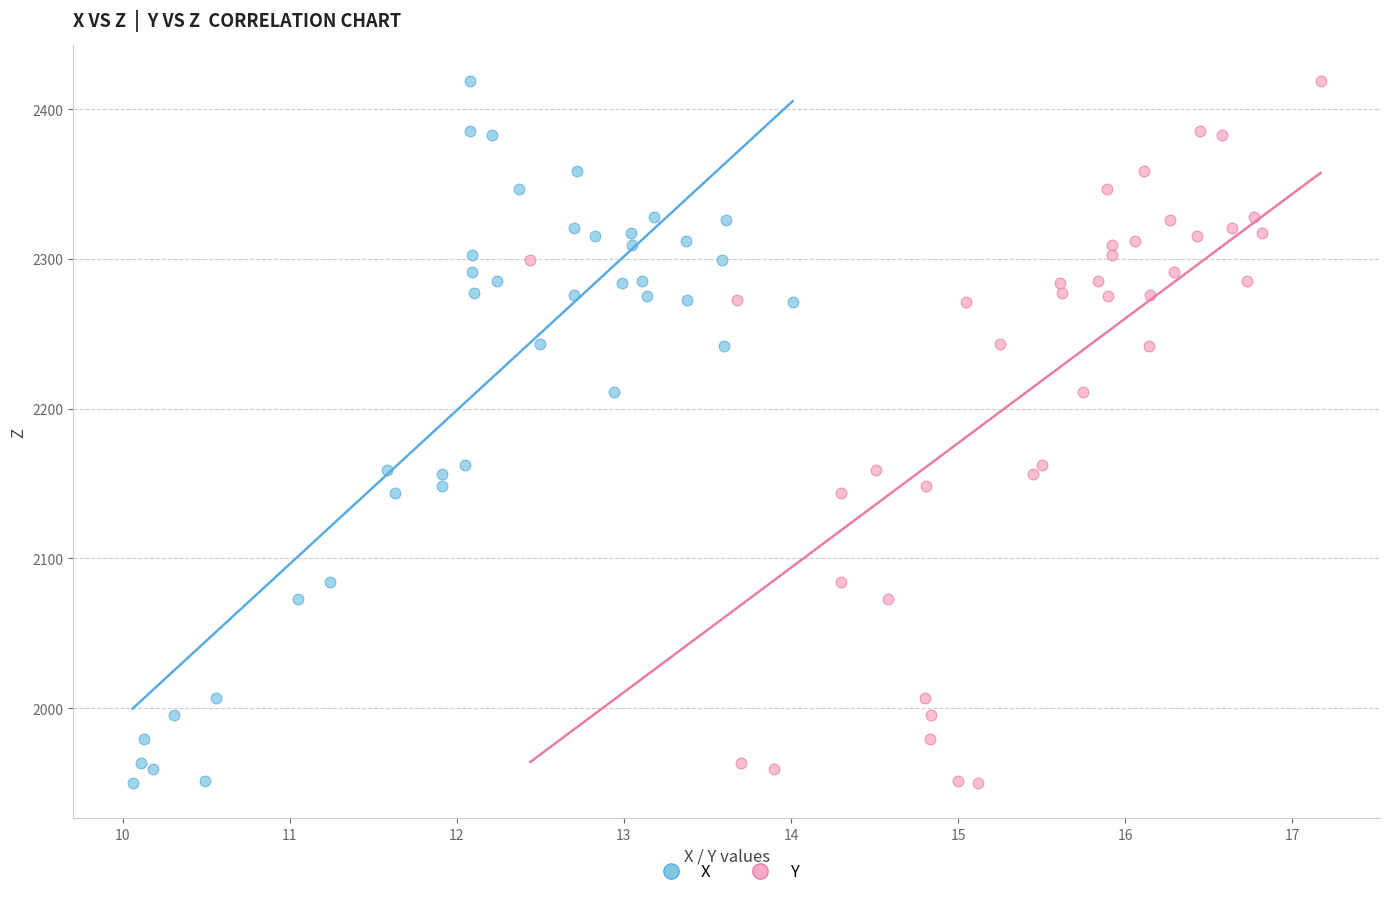

What are all the series names shown in the legend?

X, Y